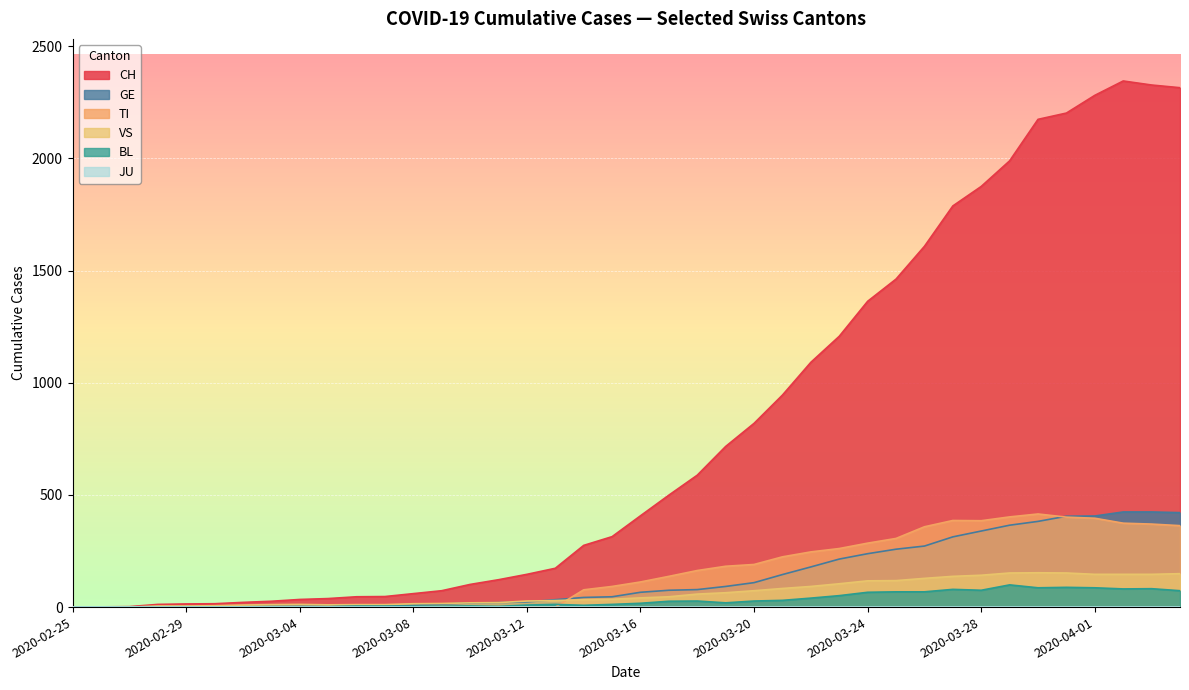

Does the chart display data point markers on the line(s)?

No